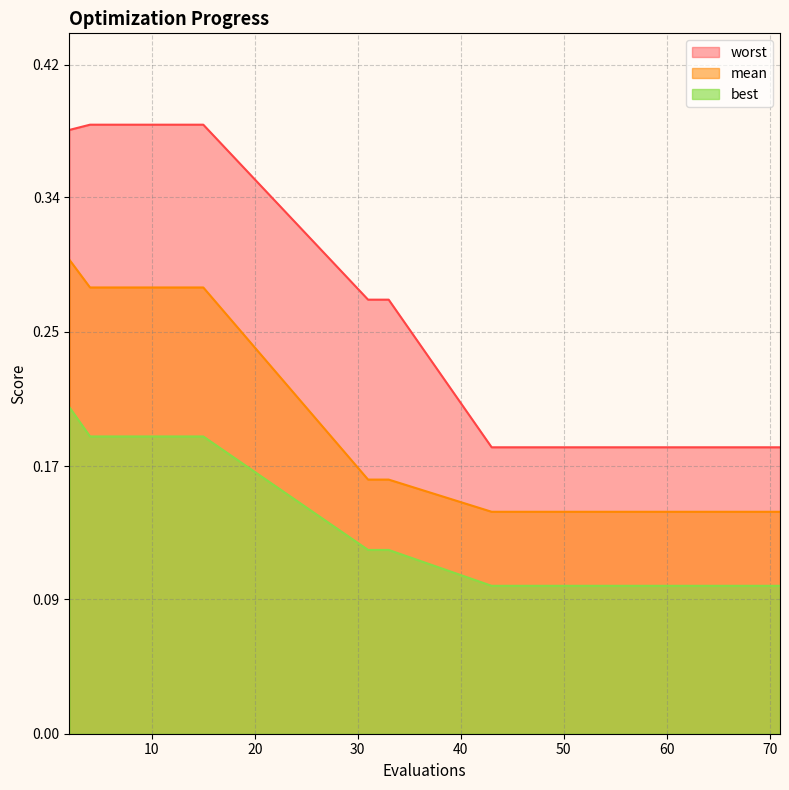

True or false: best and worst intersect in this chart.

False